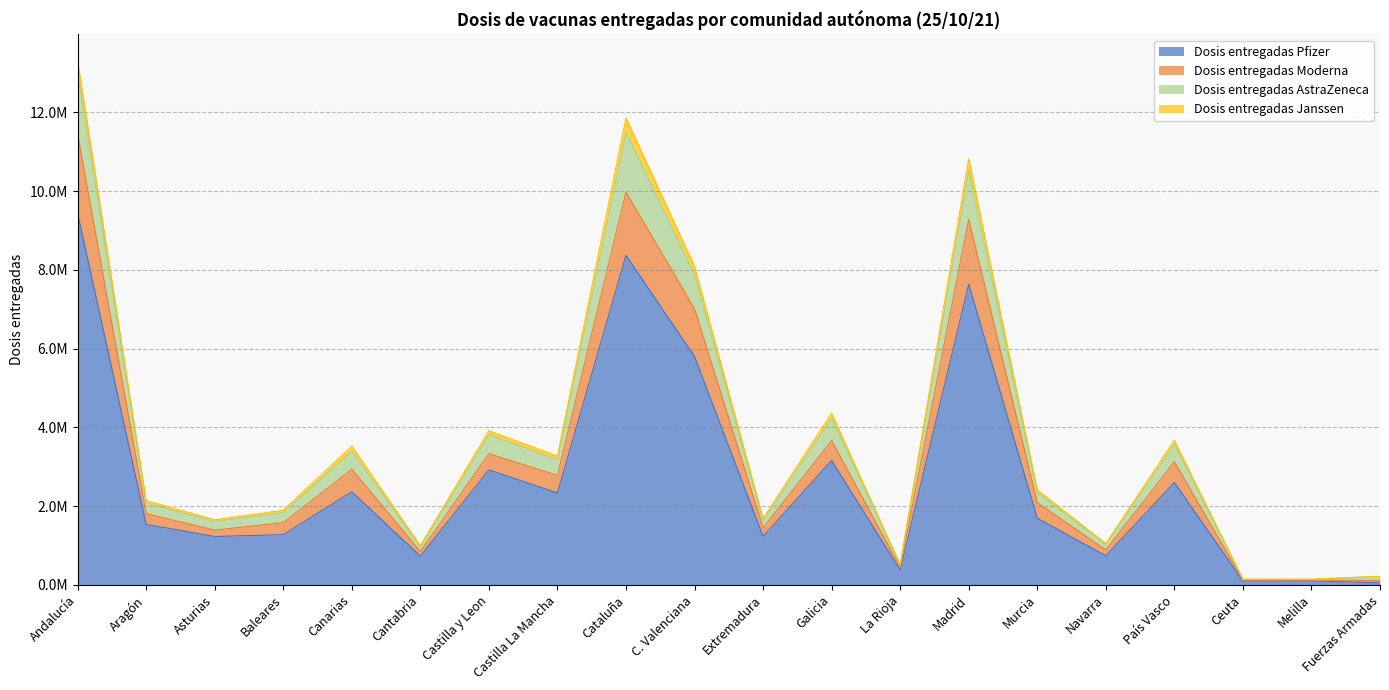

How many lines are shown in the chart?

4